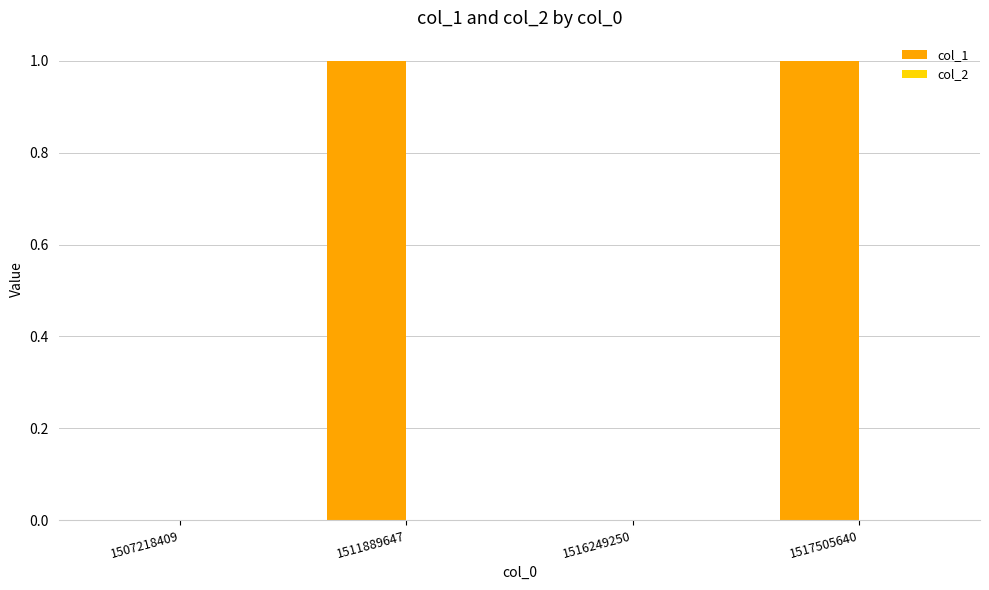

What is the change in value from 1507218409 to 1517505640?

+1